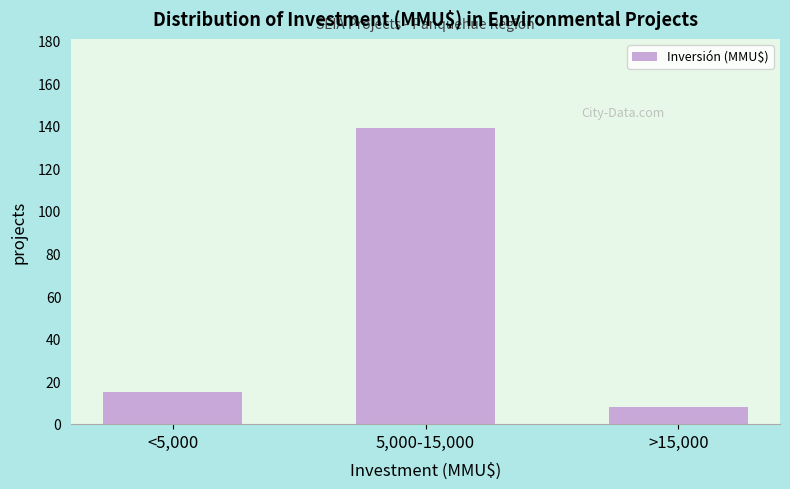

Reading right to left, what are all the values shown in this chart?

>15,000=8	5,000-15,000=139	<5,000=15